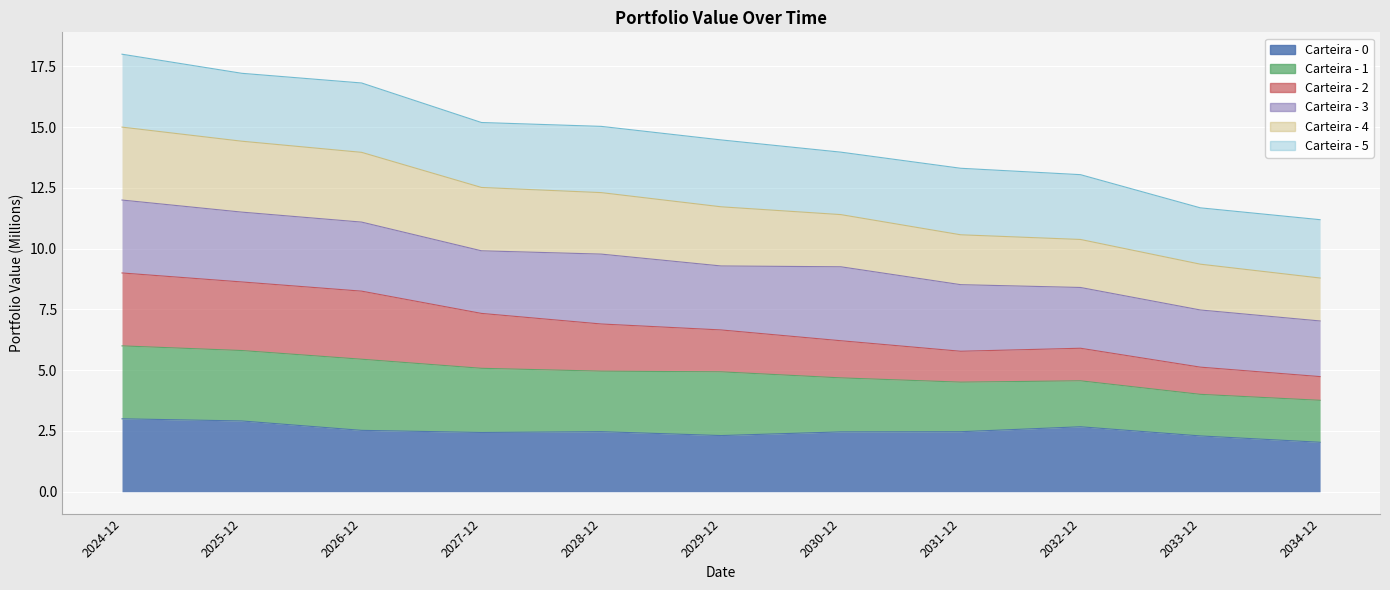

True or false: Carteira - 0 has a value of 2.5 at 2028-12.

True